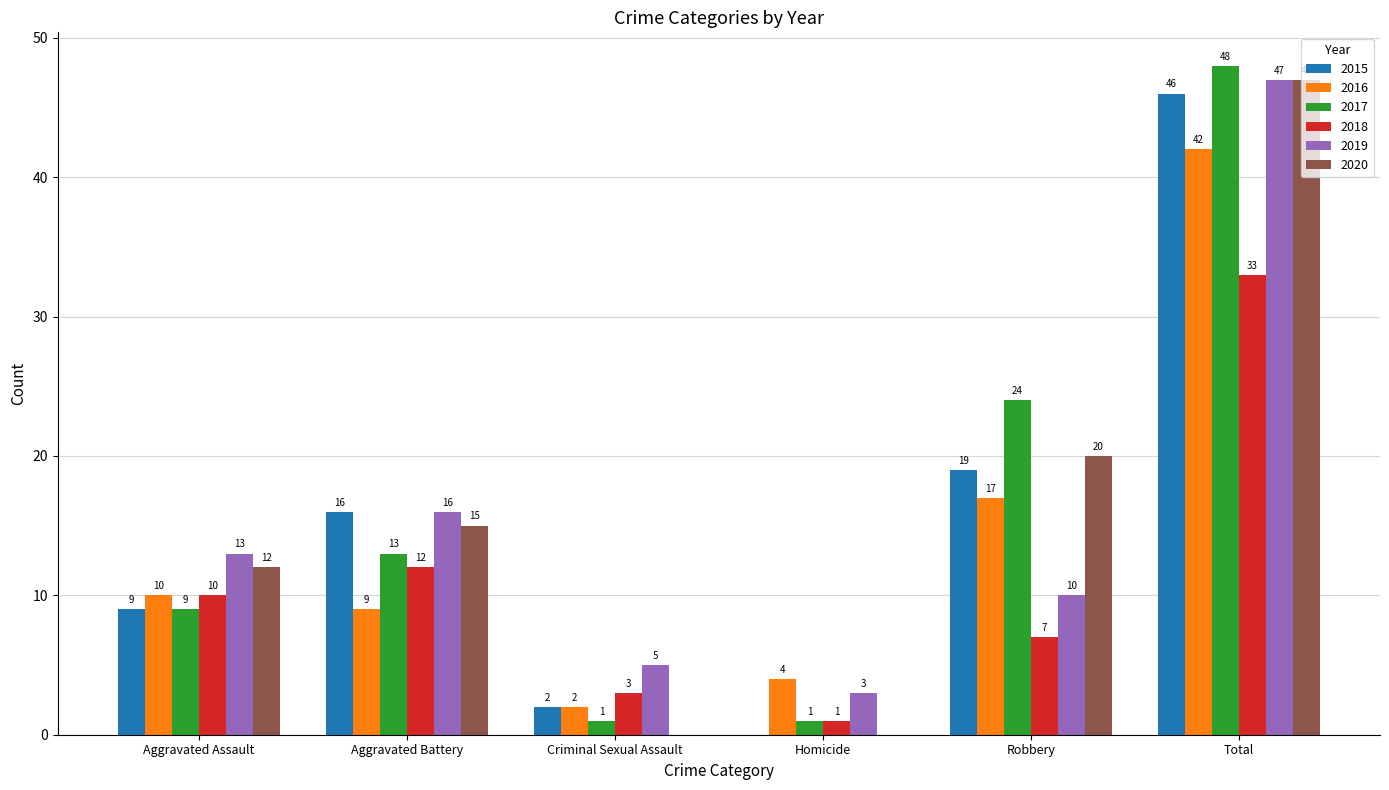

Reading left to right, what are all the values shown in this chart?

2015: 9	16	2	0	19	46
2016: 10	9	2	4	17	42
2017: 9	13	1	1	24	48
2018: 10	12	3	1	7	33
2019: 13	16	5	3	10	47
2020: 12	15	0	0	20	47